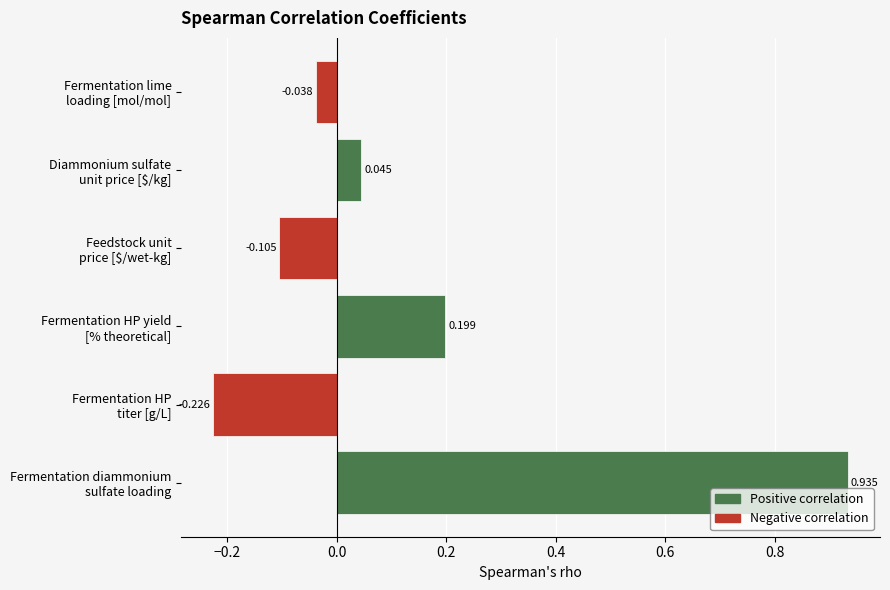

How many series are shown in this chart?

1